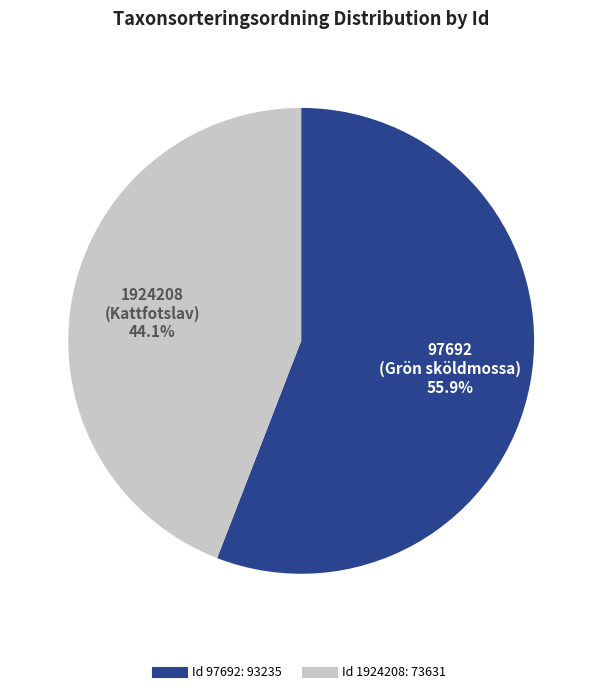

Is there a majority slice in this chart?

Yes